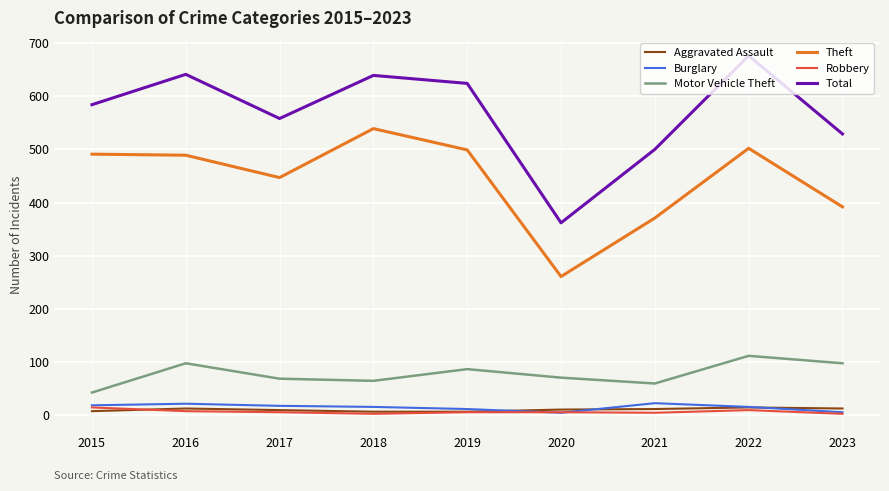

Where does the Aggravated Assault series first go above 11?

2016